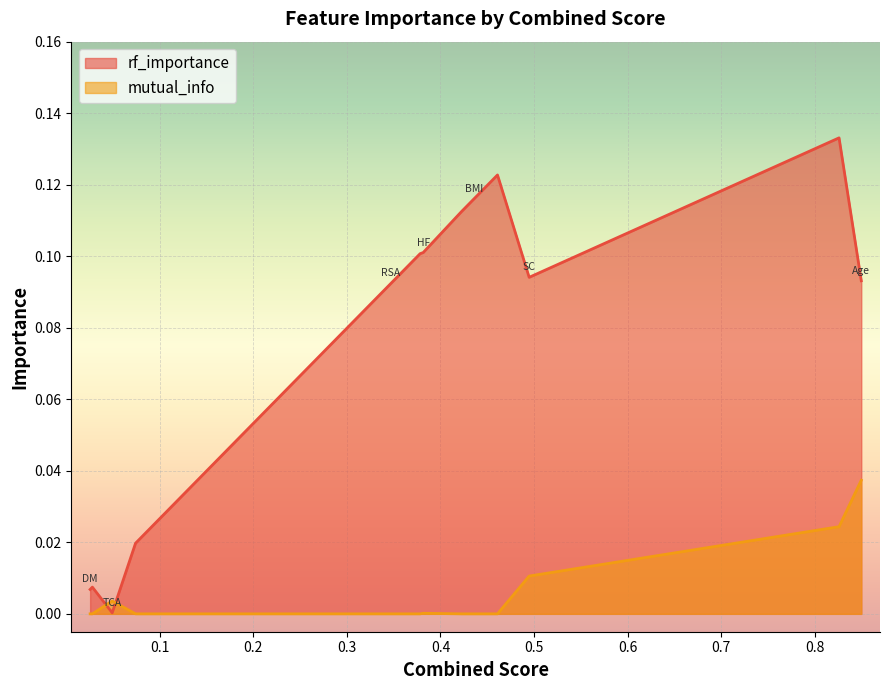

Which series has the largest total across all categories?

rf_importance